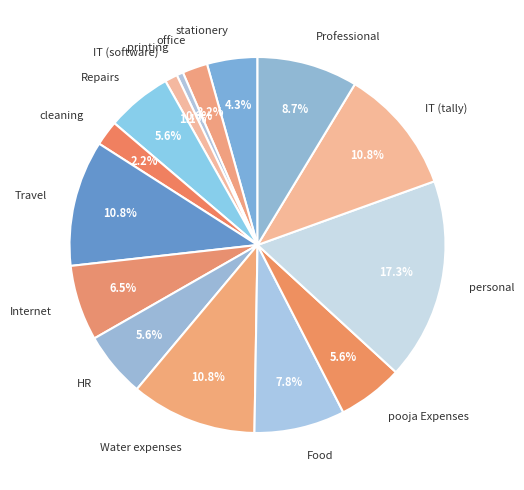

Which category has the biggest portion of the pie?

personal